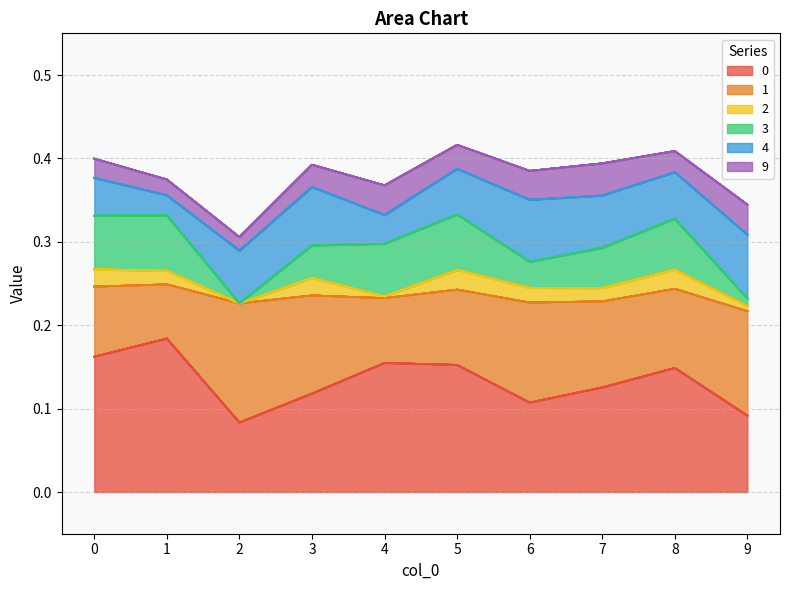

Rank the categories by 2 value from highest to lowest.

5, 8, 3, 0, 6, 1, 7, 9, 4, 2